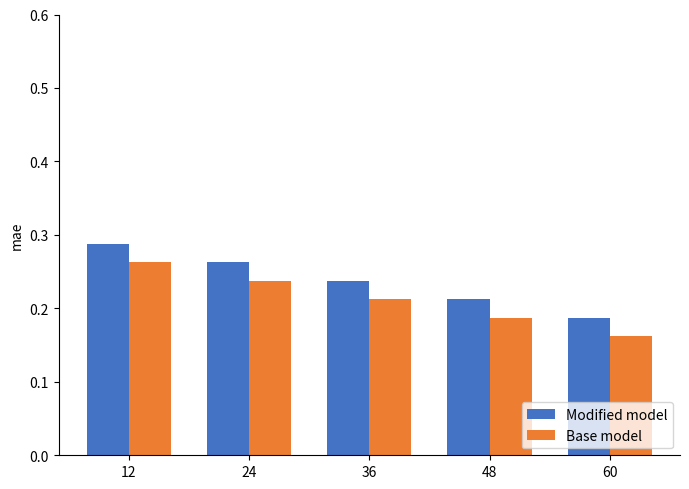

Which category has the lowest value in the Base model series?

60